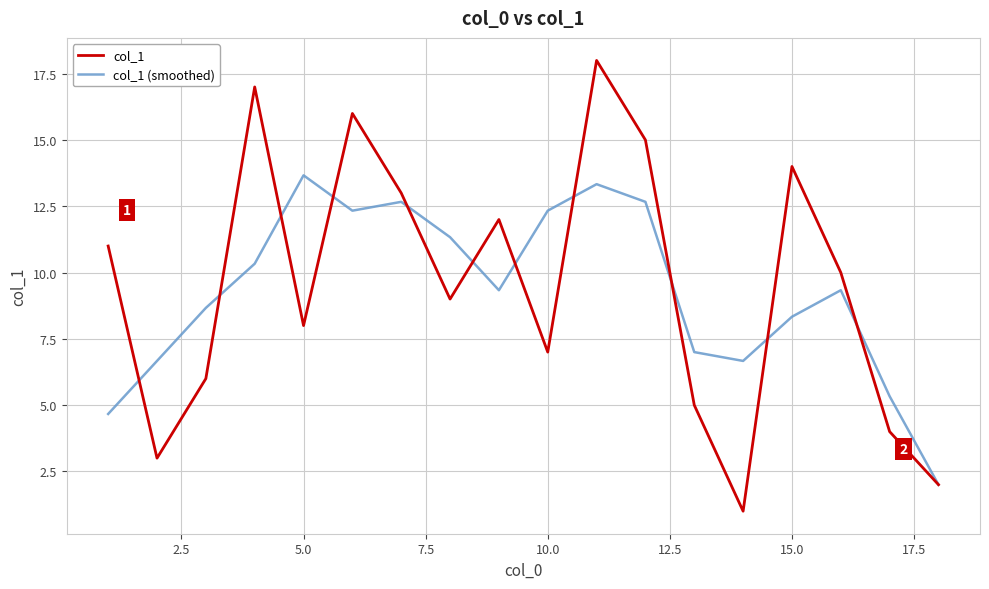

Rank the series by their maximum value, from lowest to highest.

col_1 (smoothed), col_1